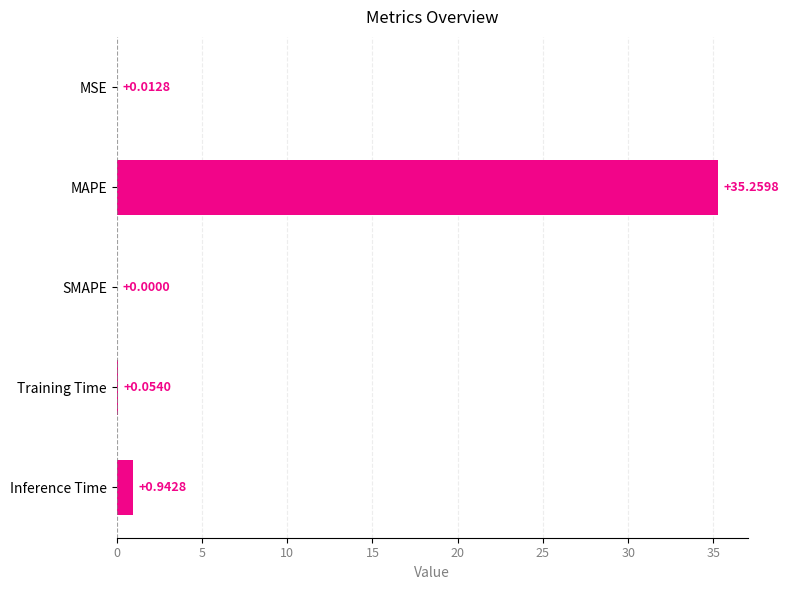

Between Training Time and MAPE, which is larger?

MAPE